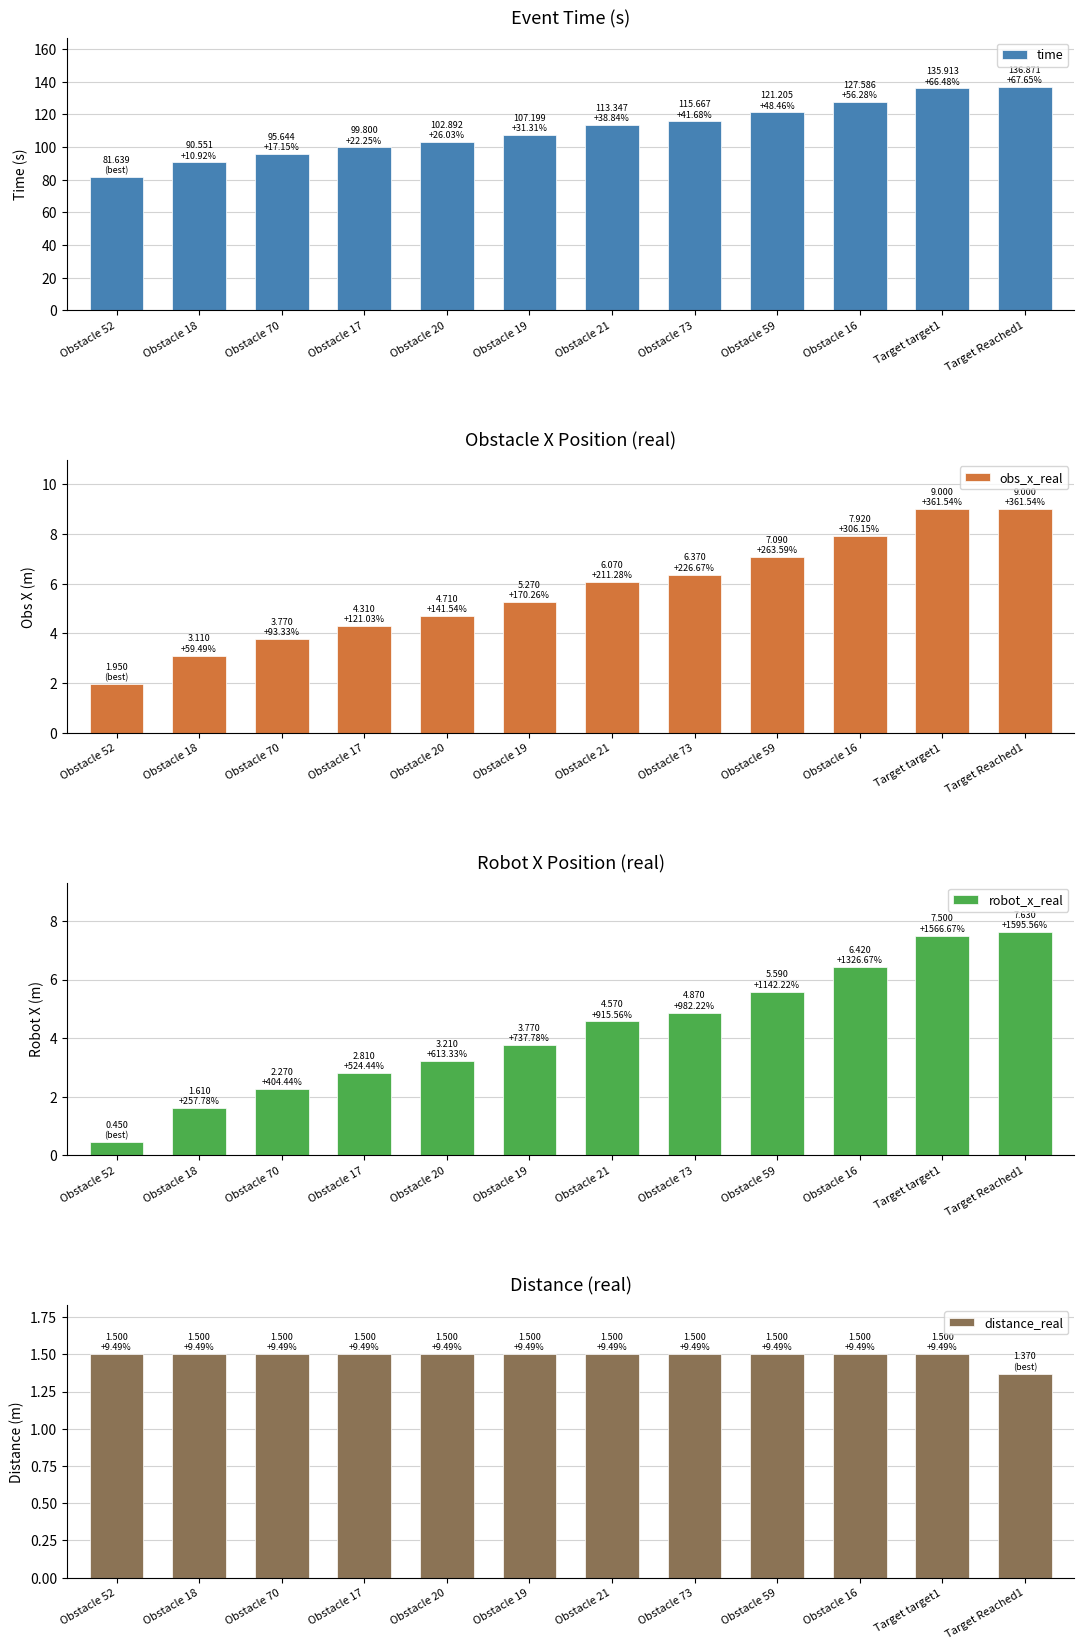

What is the value of the time bar at the 8th from the left?

115.7